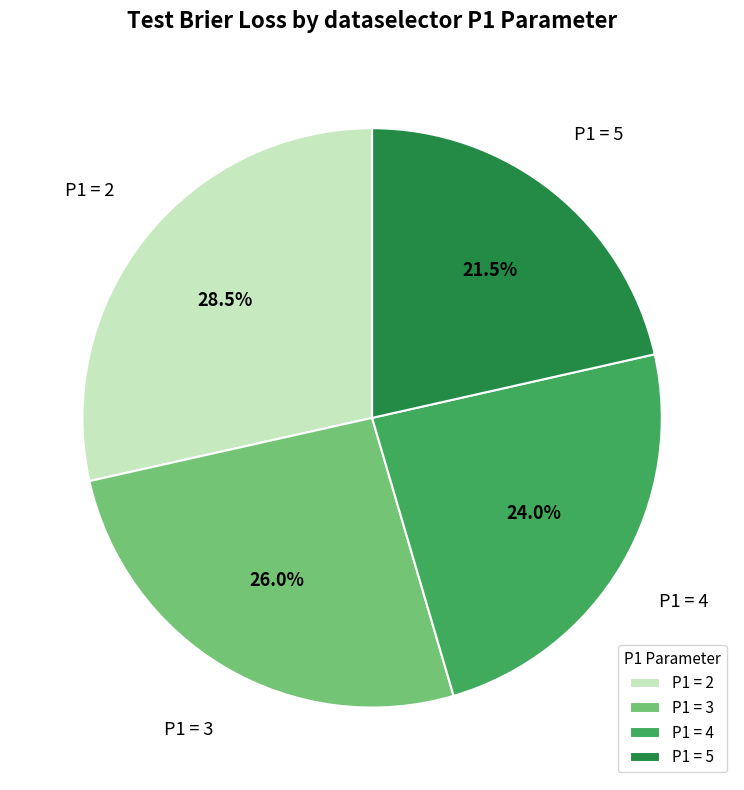

Rank the categories by value from highest to lowest.

P1 = 2, P1 = 3, P1 = 4, P1 = 5